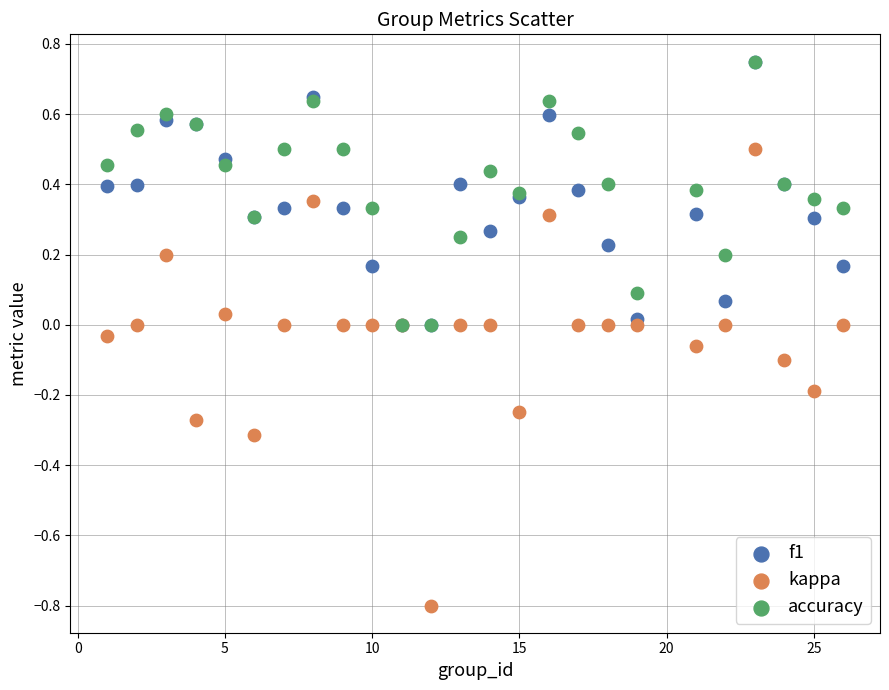

What are all the series names shown in the legend?

f1, kappa, accuracy